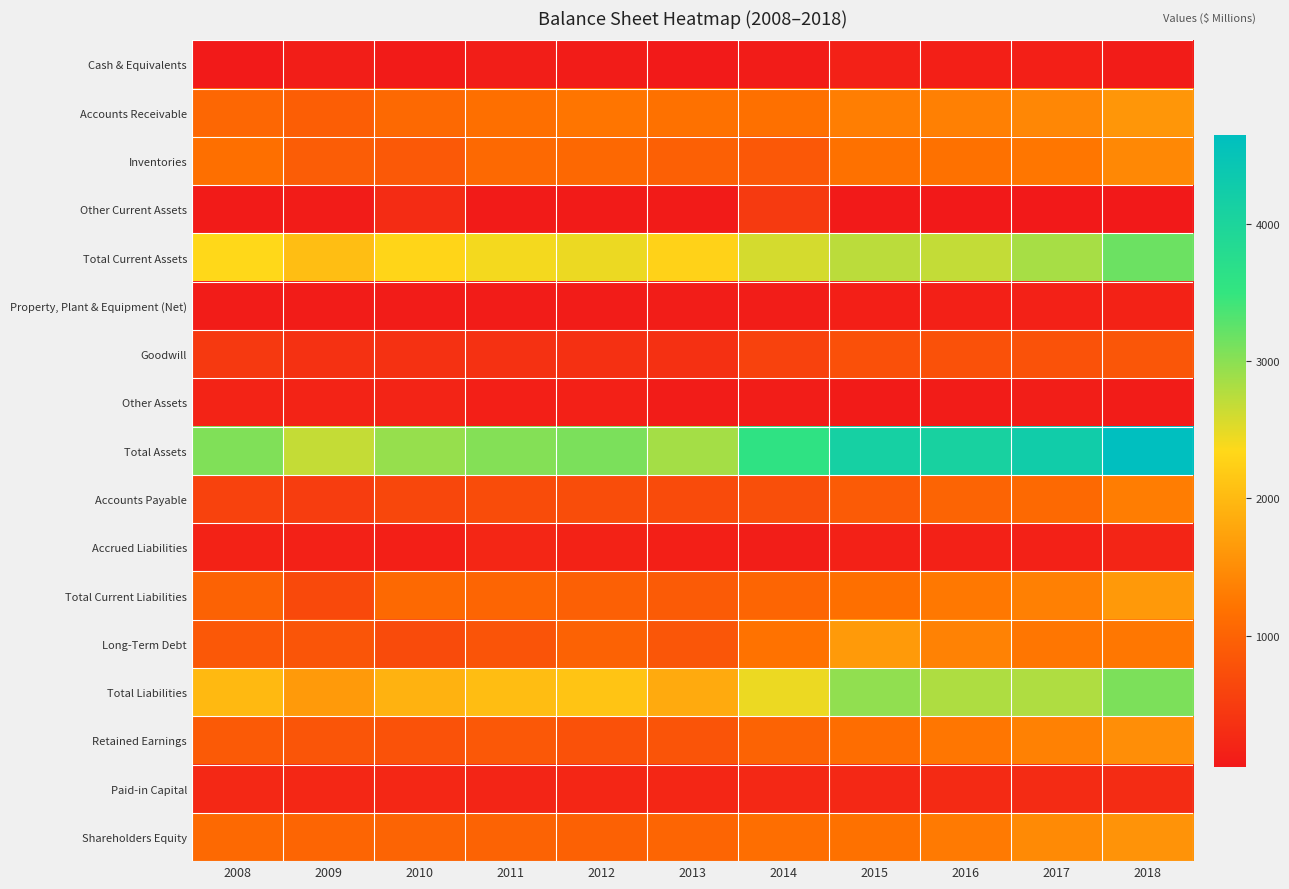

Which has a higher value, 2009 or 2011?

2009